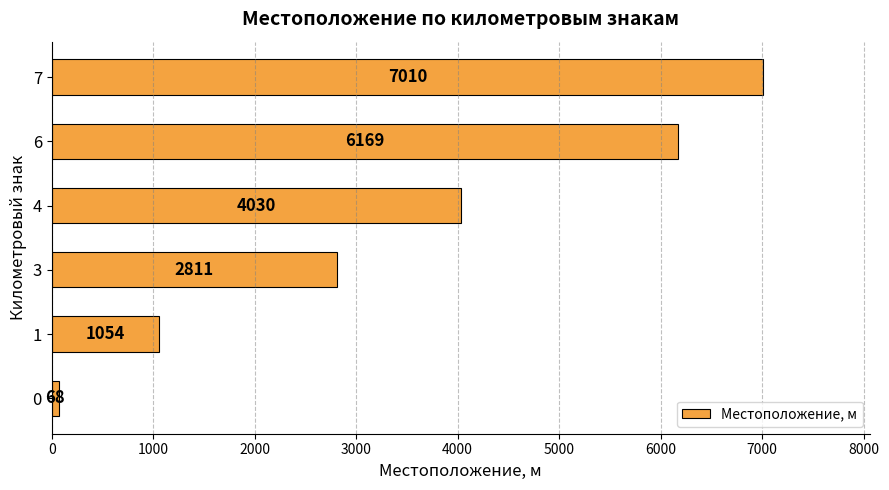

Count the values in the range 1054 to 6169.

4